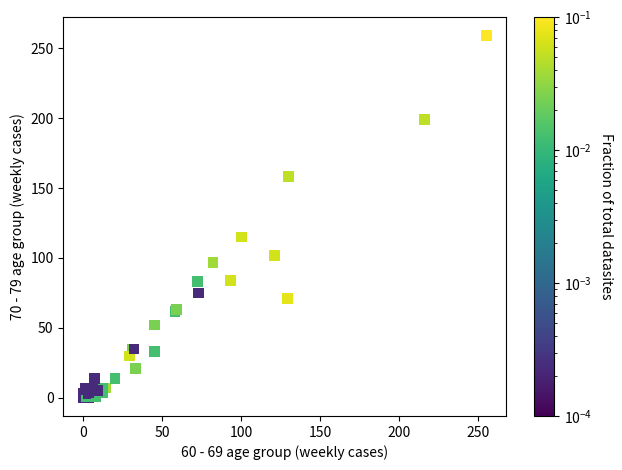

What Y value in the scatter plot is closest to 129?

115